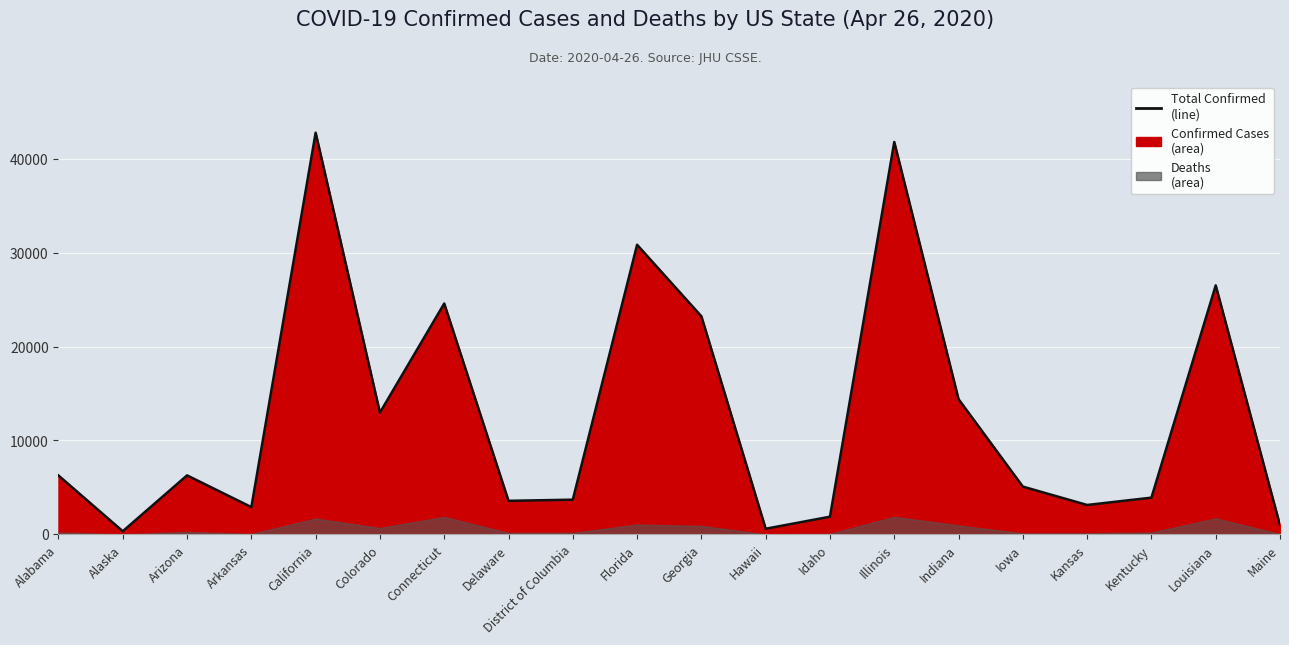

How many lines are shown in the chart?

1